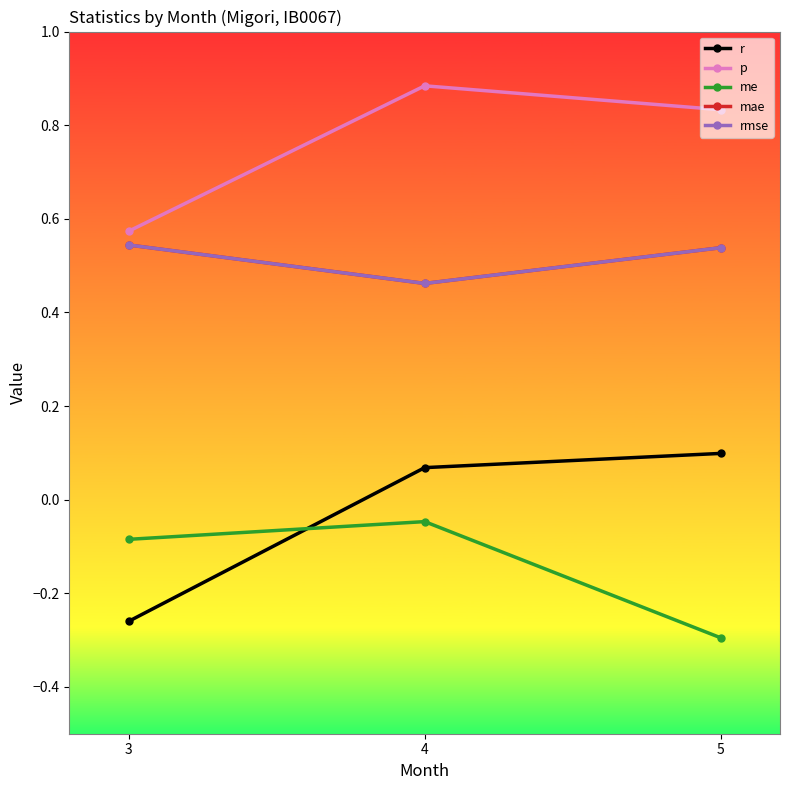

What is the total value across all series at 5?

1.7